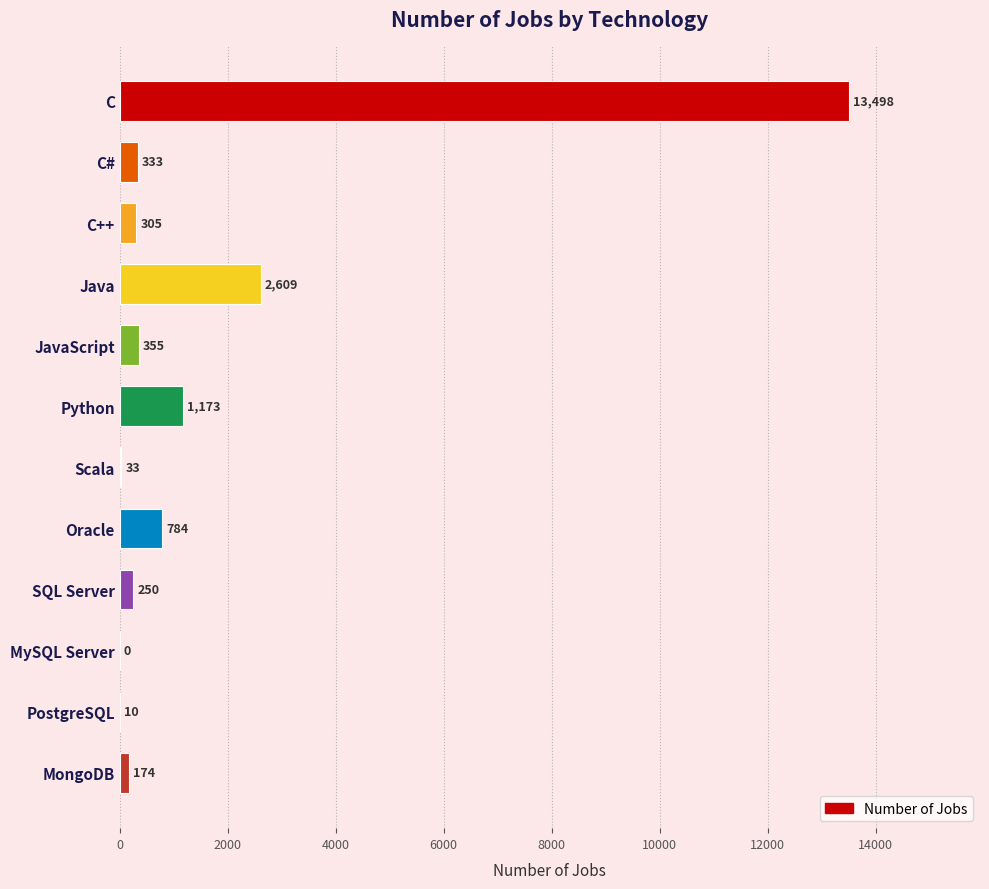

Reading top to bottom, what are all the values shown in this chart?

C=13498	C#=333	C++=305	Java=2609	JavaScript=355	Python=1173	Scala=33	Oracle=784	SQL Server=250	MySQL Server=0	PostgreSQL=10	MongoDB=174